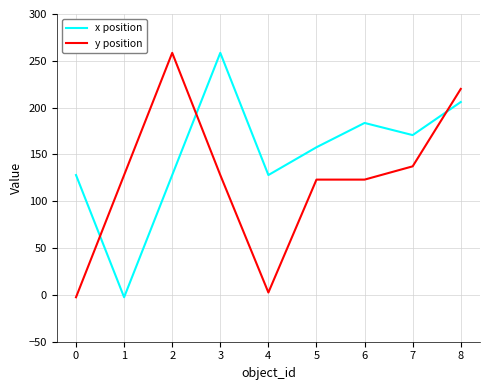

The value of y position at 1 is 200.7. True or false?

False